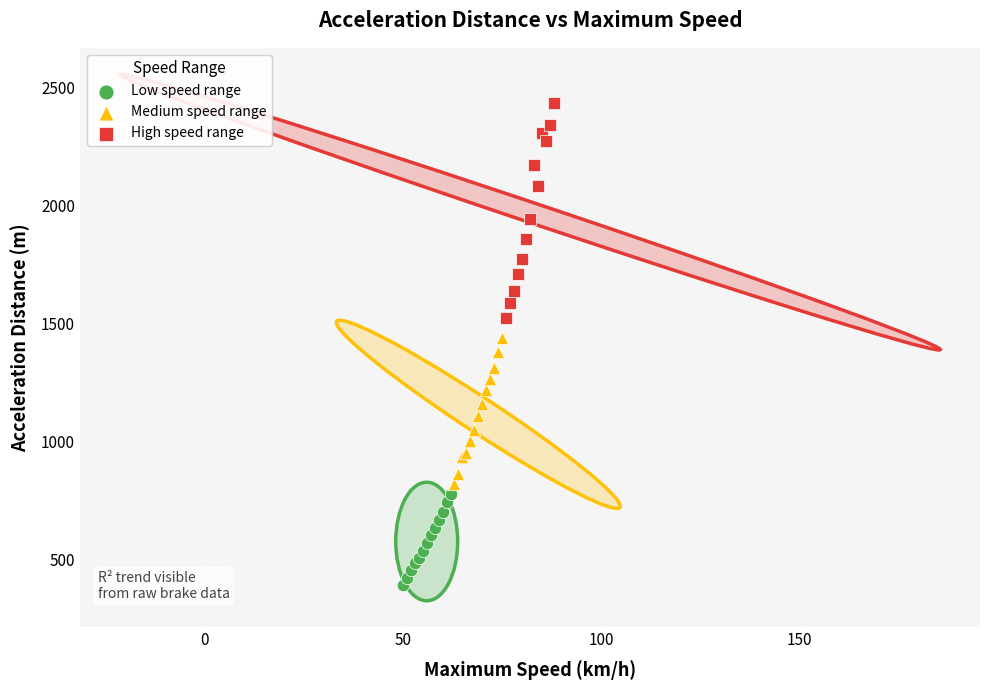

Which series contains the highest Y value?

High speed range